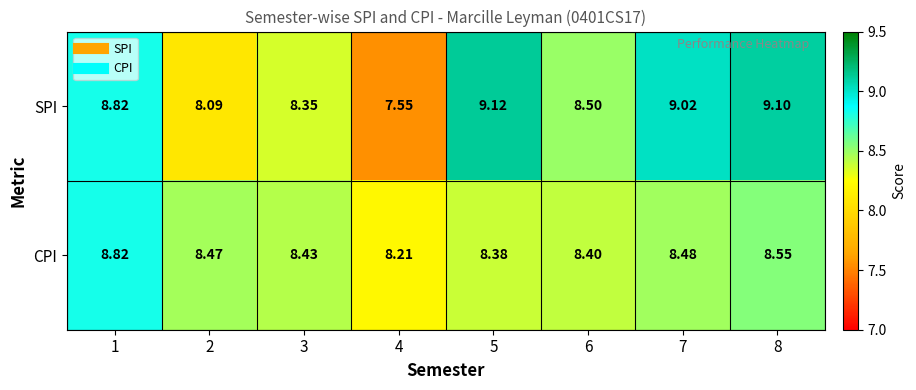

Which series changed the most between 3 and 6?

SPI